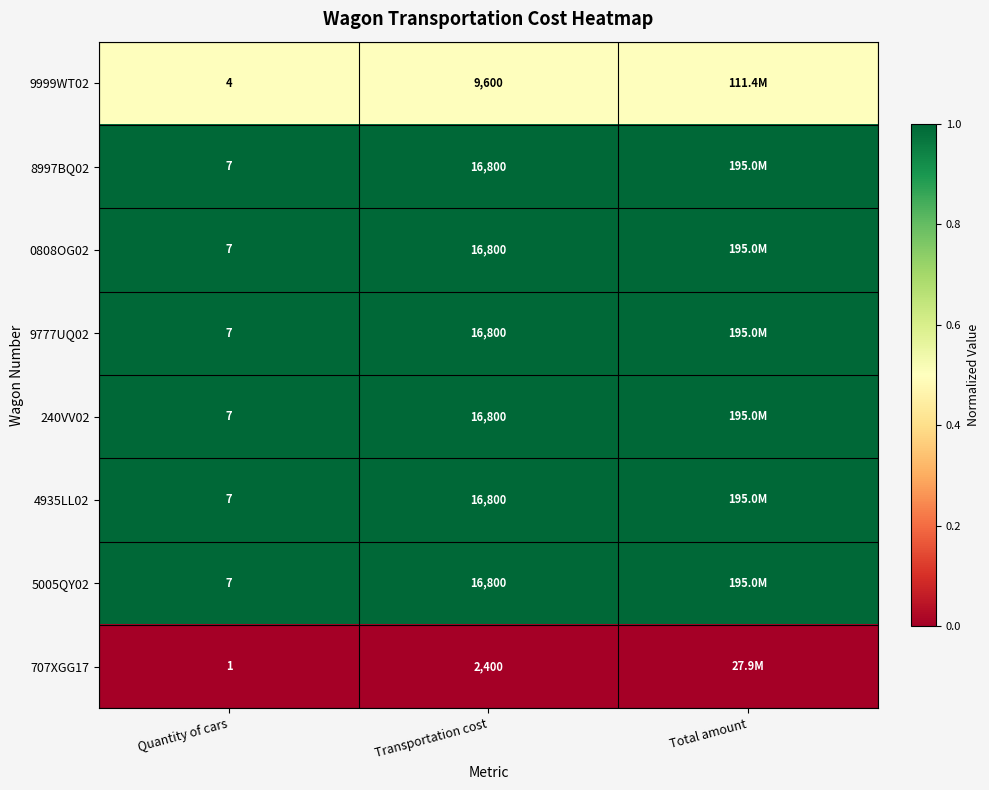

Is it true that 707XGG17 equals 1.0 at Quantity of cars?

True